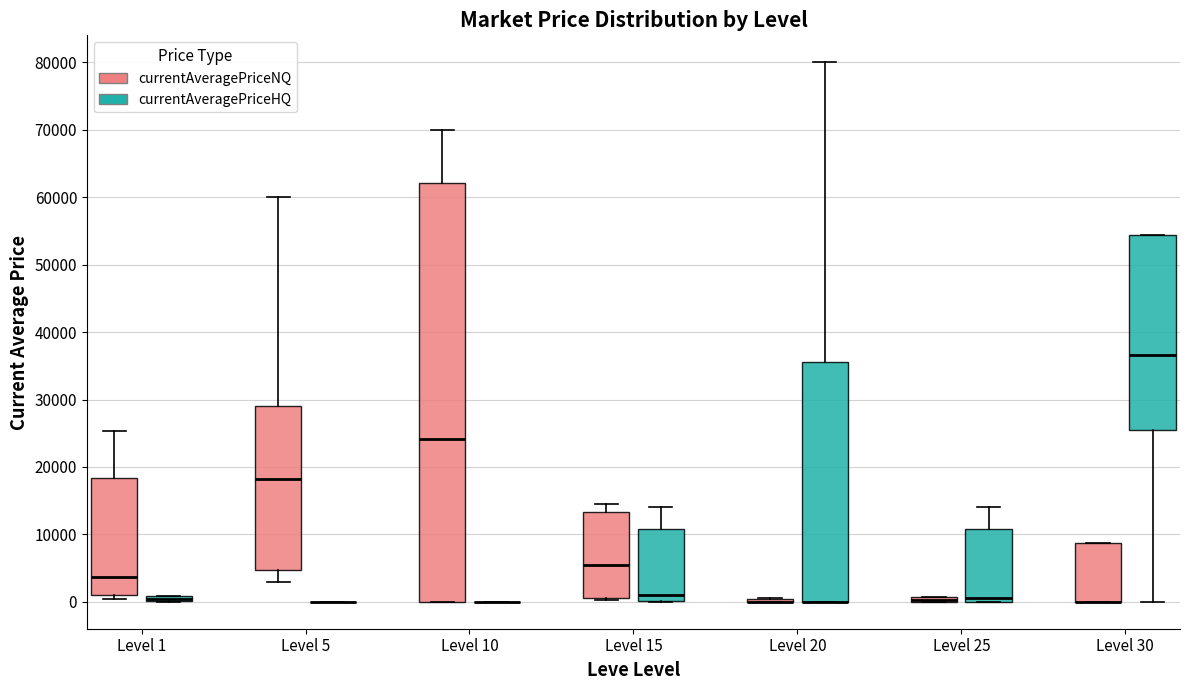

Where does the median line of the box for Level 5 (currentAveragePriceNQ) sit on the y-axis? The values are not printed on the chart, so give them approximately, as read against the axis.

18000